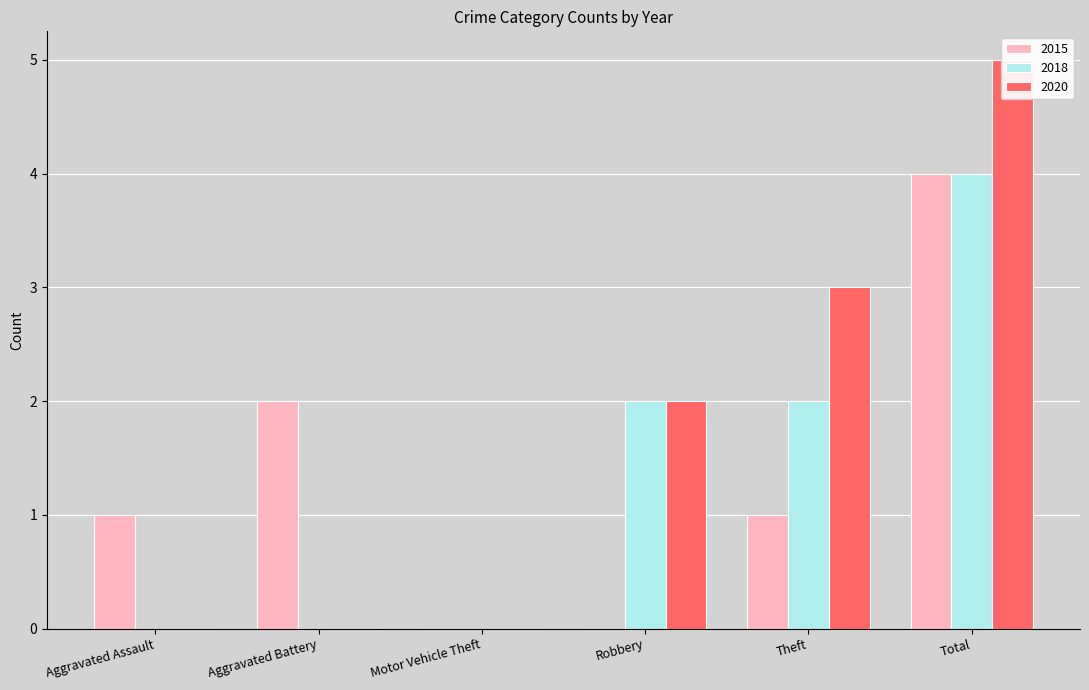

What is the difference between the highest and lowest values at Robbery?

2